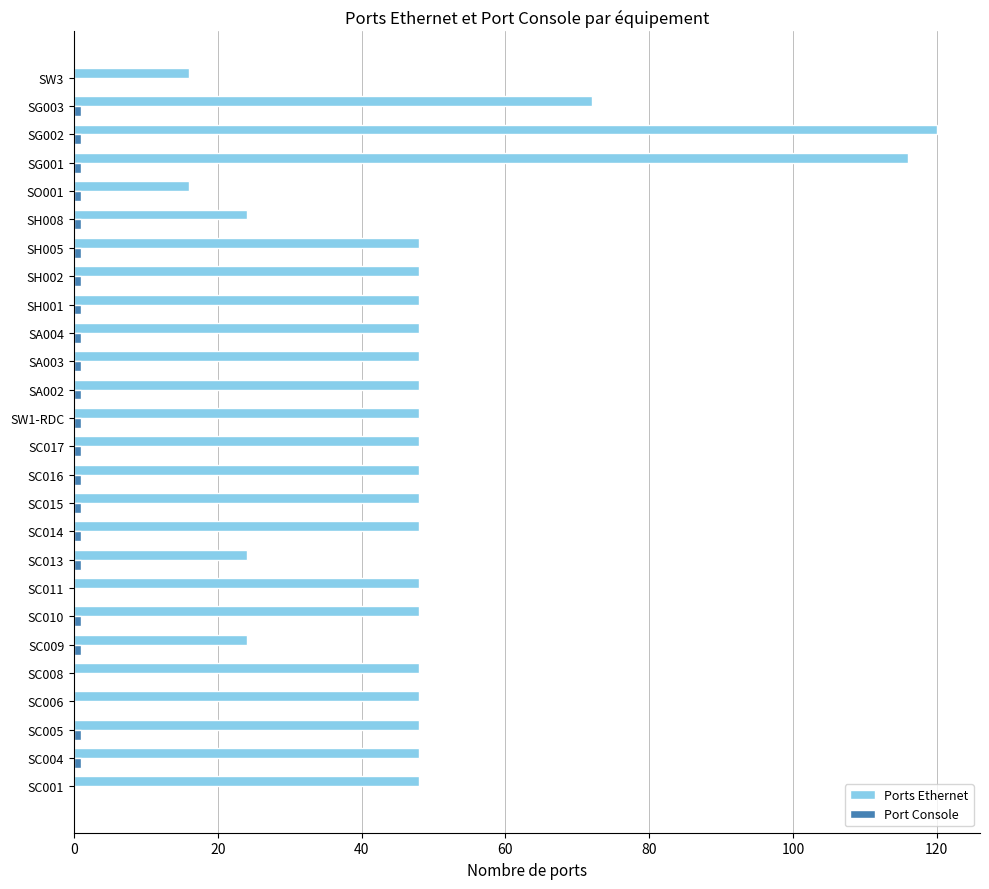

Which series has the largest total across all categories?

Ports Ethernet